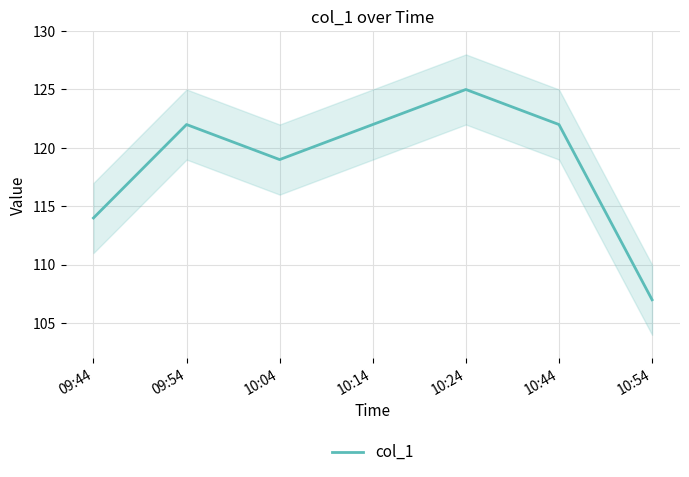

The chart shows a value of 122 at 09:54. True or false?

True